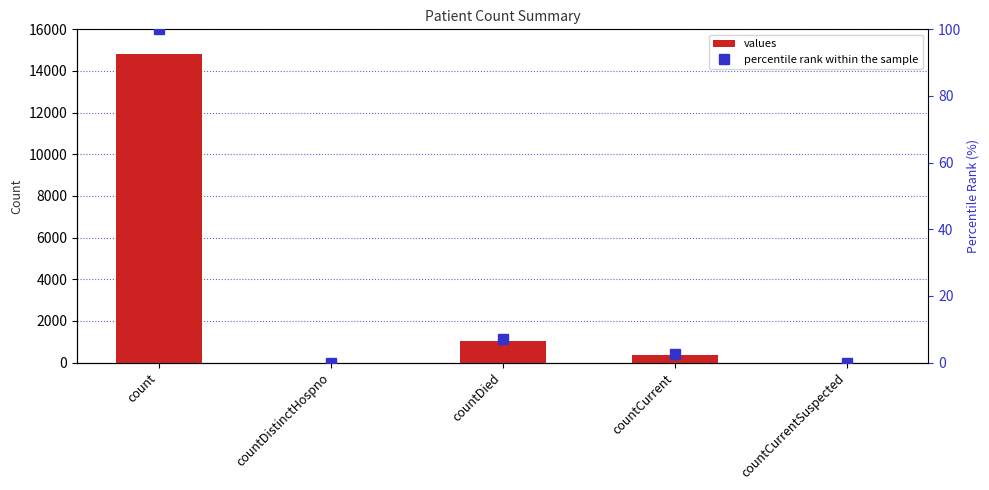

Reading left to right, list all the values displayed in this chart.

values: count=14832.0	countDistinctHospno=0.0	countDied=1054.0	countCurrent=383.0	countCurrentSuspected=0.0
percentile rank within the sample: count=100.0	countDistinctHospno=0.0	countDied=7.1	countCurrent=2.6	countCurrentSuspected=0.0